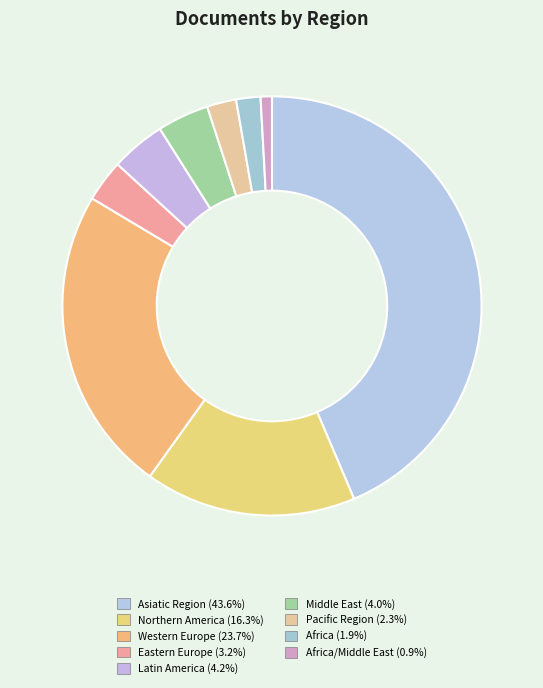

How many segments does this pie chart have?

9